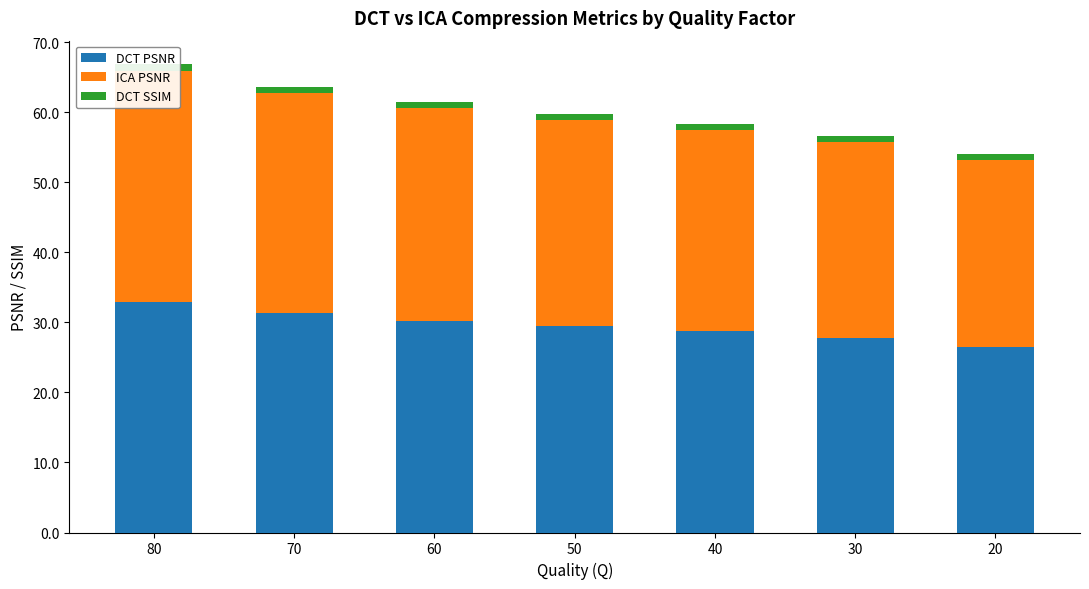

What is the sum of the DCT PSNR values at 80 and 20?

59.4